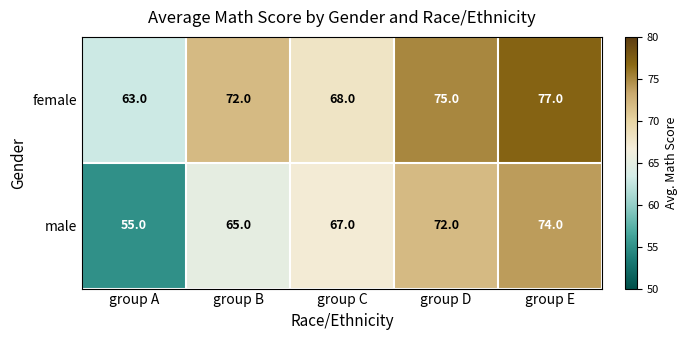

Which series has the largest total across all categories?

female